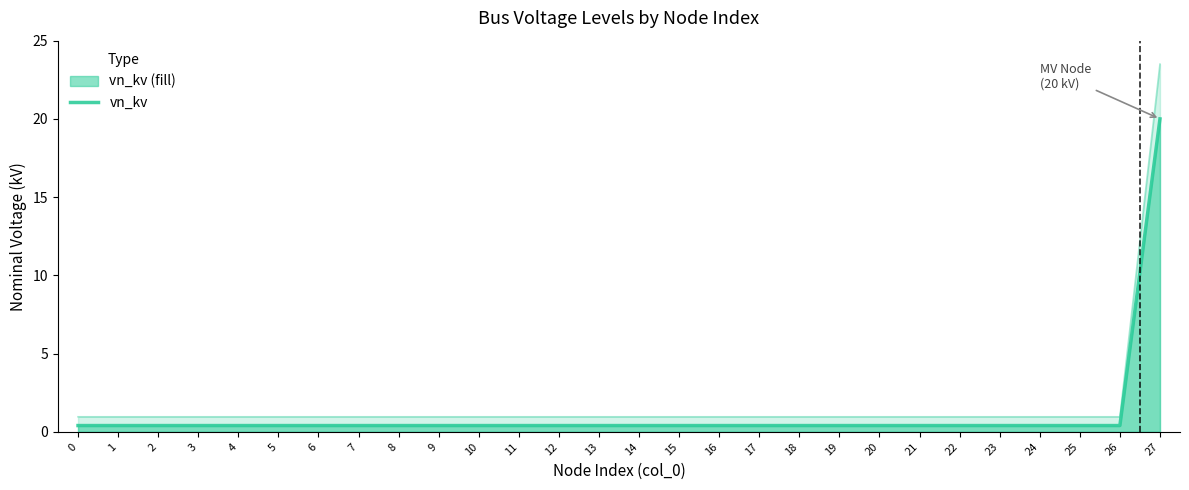

Is it true that the value at 9 is 0.2?

False